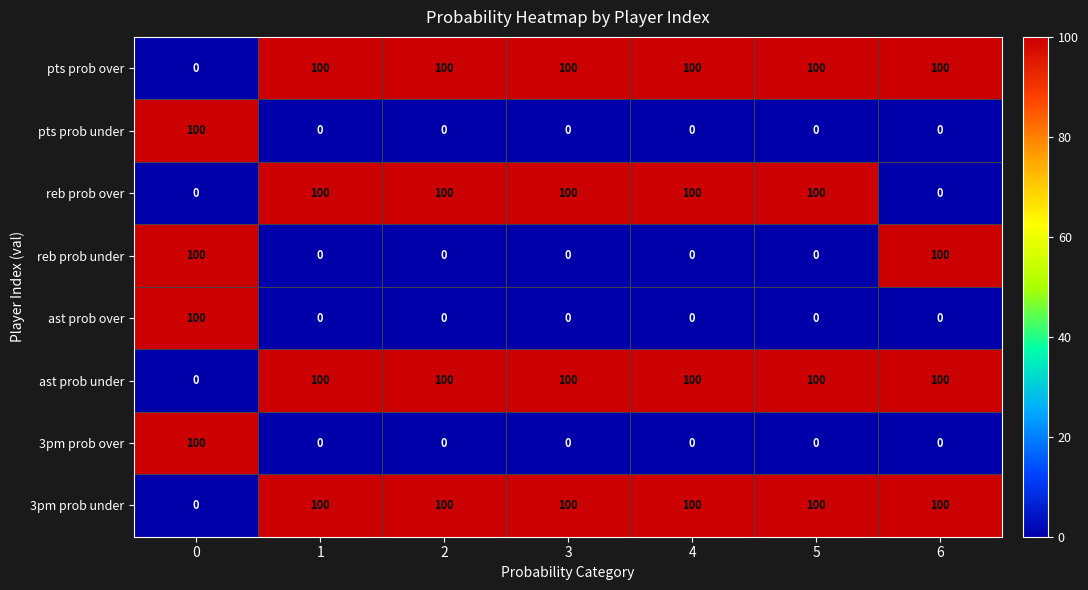

How many categories are shown in the chart?

7